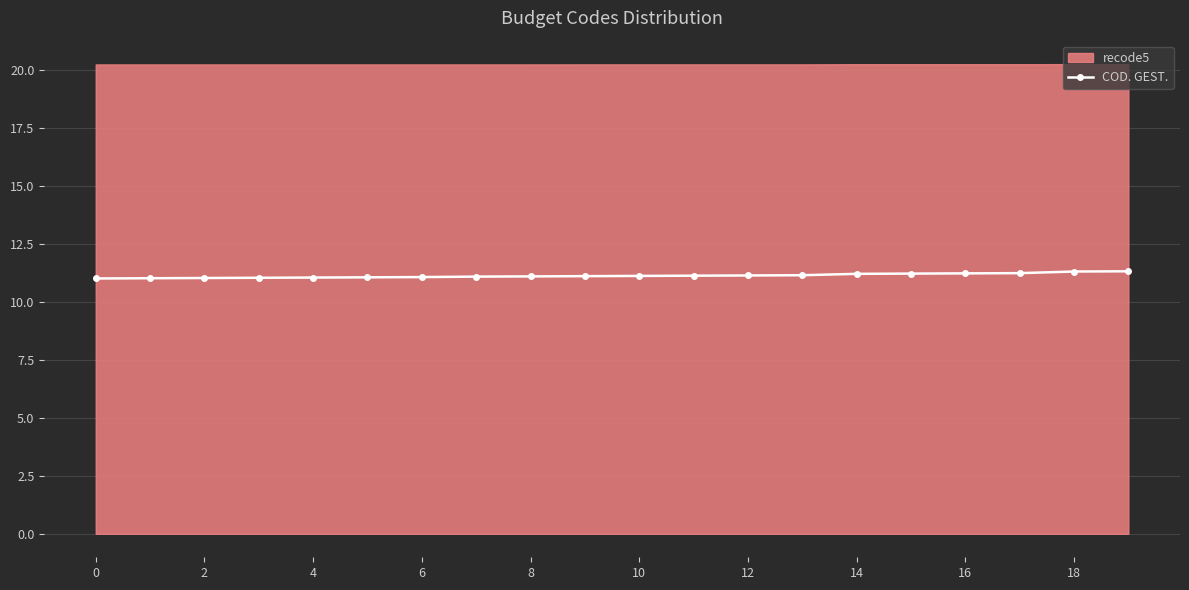

Reading left to right, list all the values displayed in this chart.

11.0	11.0	11.0	11.0	11.1	11.1	11.1	11.1	11.1	11.1	11.1	11.1	11.1	11.2	11.2	11.2	11.2	11.2	11.3	11.3